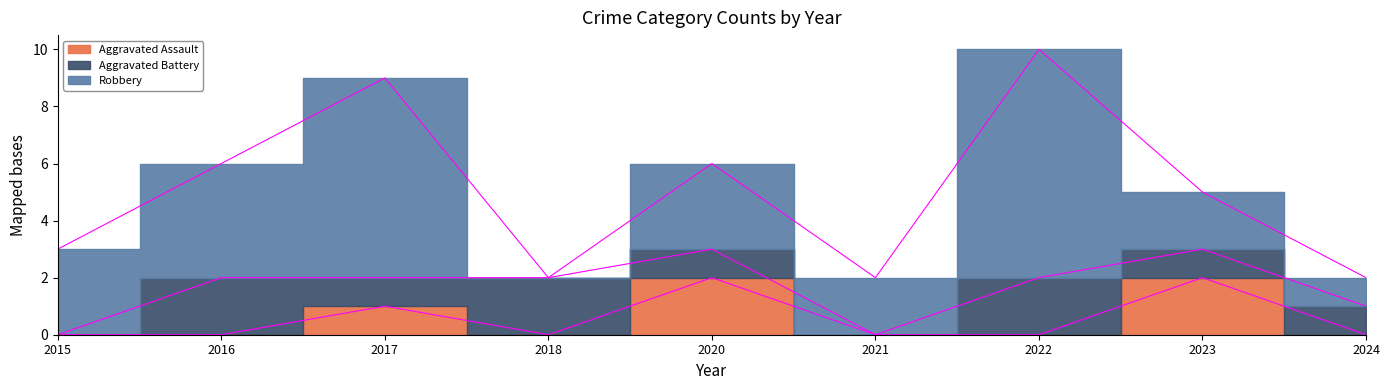

The Aggravated Battery series shows 2 at 2017. True or false?

False